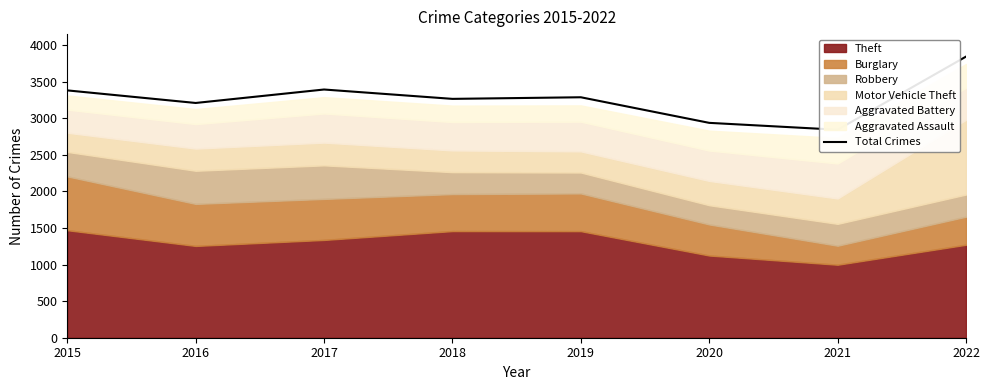

Is it true that the value at 2015 is 3382?

True